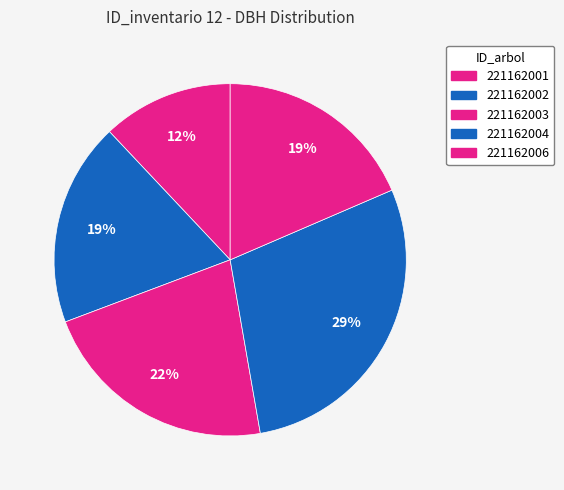

What is the change in value from 221162001 to 221162003?

+8.9